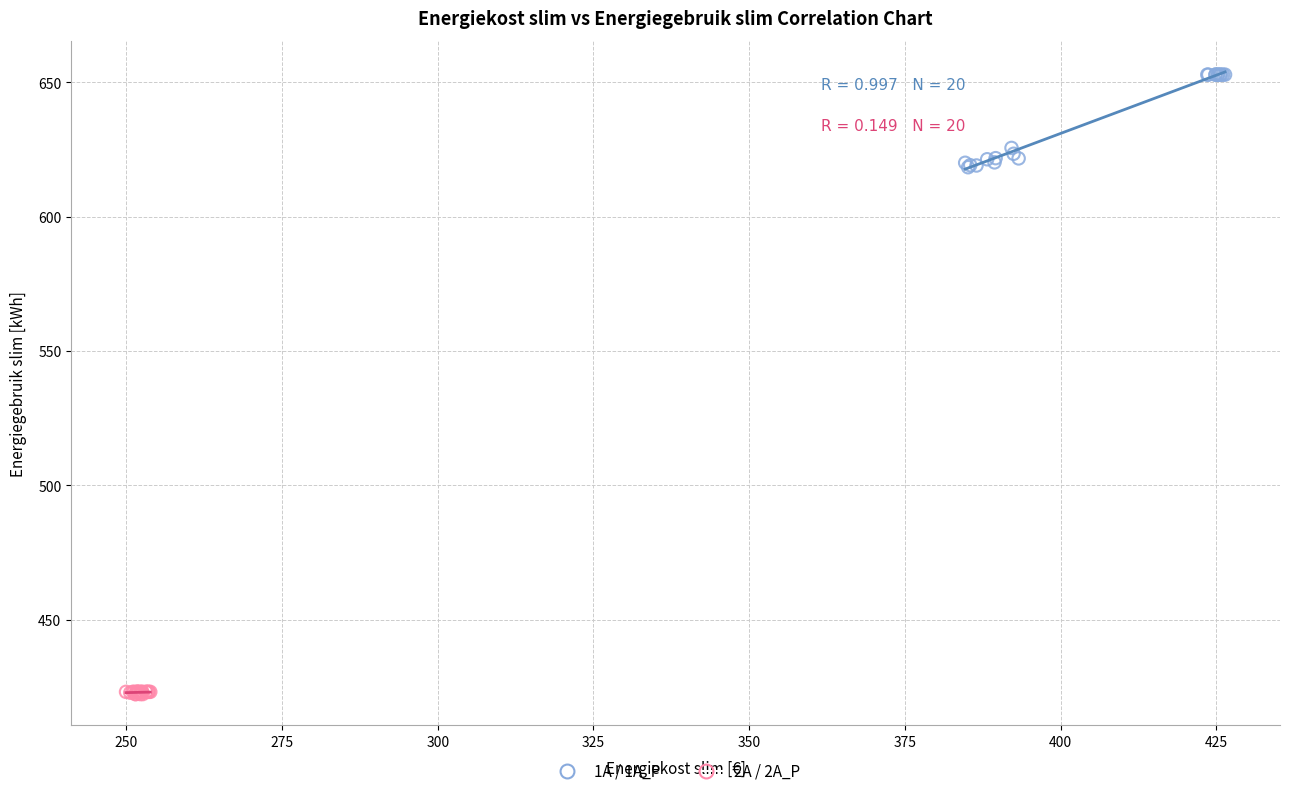

Which series reaches the minimum Y coordinate?

2A / 2A_P